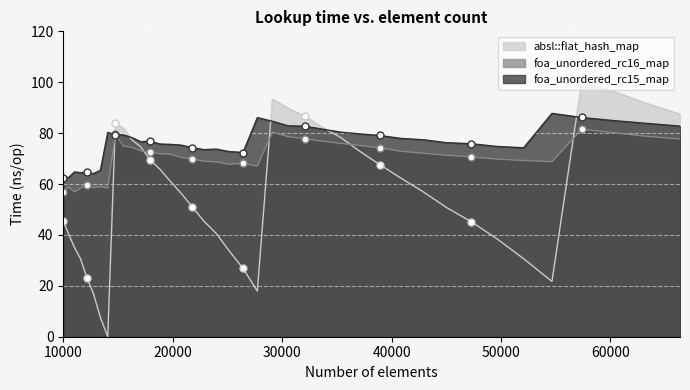

Where is absl::flat_hash_map nearest to the value 50?

45022